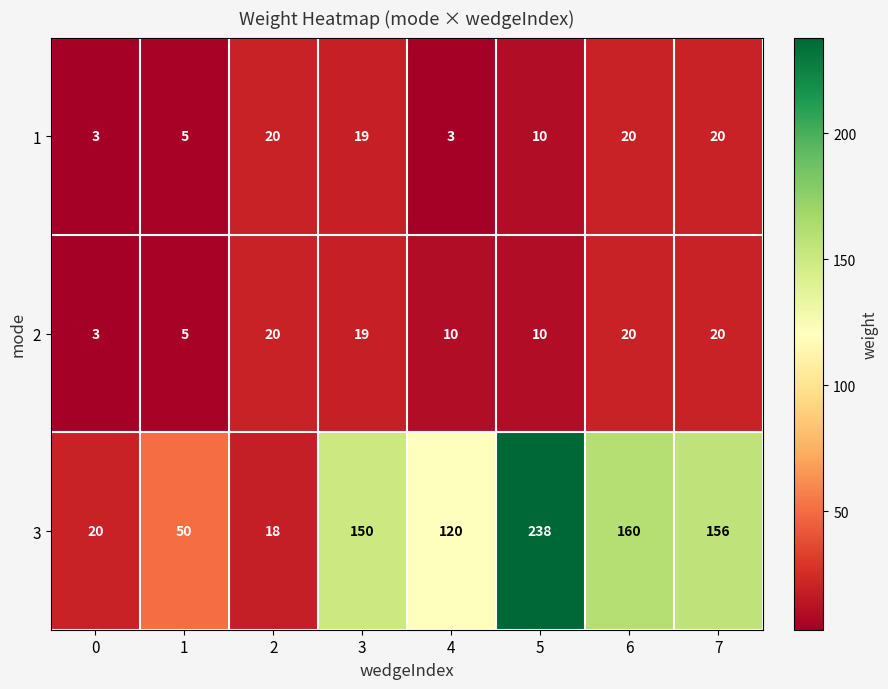

How many series are shown in this chart?

3